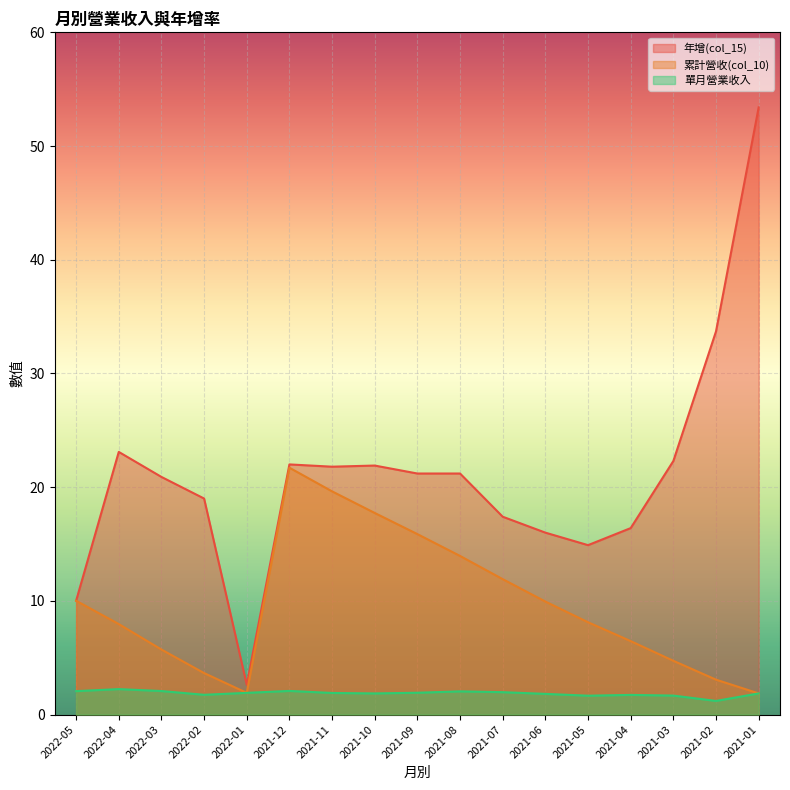

Where is the first local minimum for 年增(col_15)?

2022-01